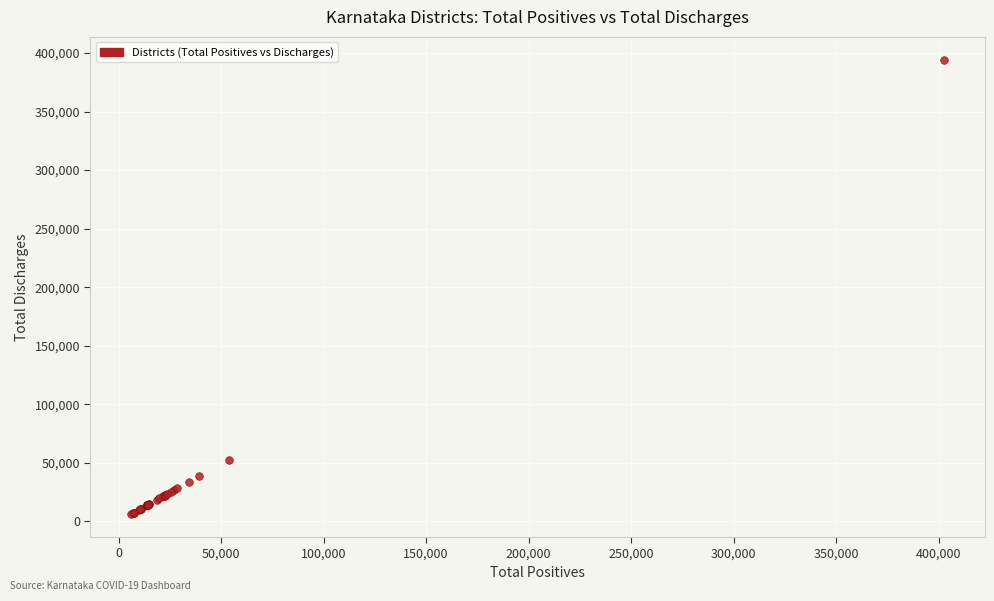

What Y value in the scatter plot is closest to 200174?

52639